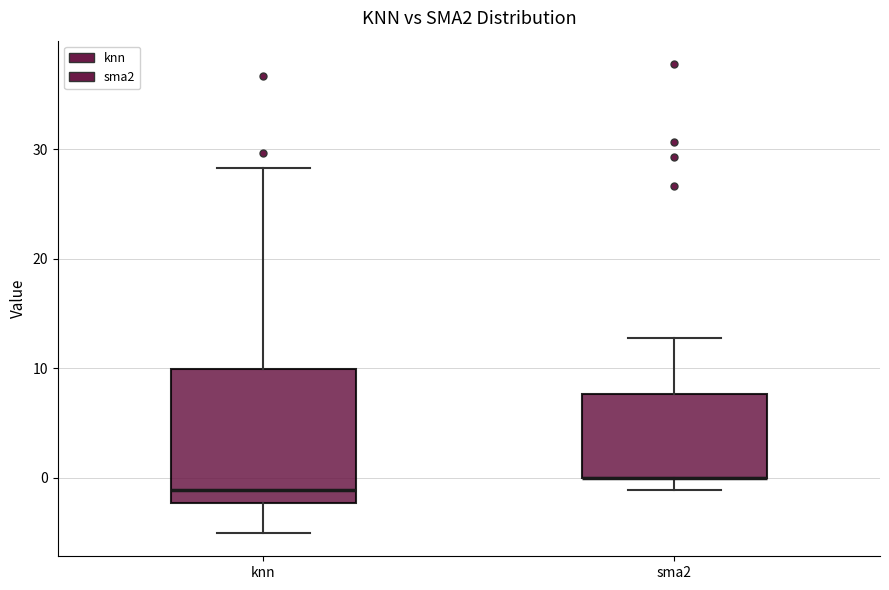

Reading left to right, transcribe this box plot: for each box, give where its median line is, the range the box spans, and where its two whiskers end, as read against the y-axis. The values are not printed on the chart, so give them approximately, as read against the axis.

knn: median -1, box -2 to 10, whiskers -5 to 28
sma2: median 0 (drawn on the box's lower edge), box 0 to 8, whiskers -1 to 13